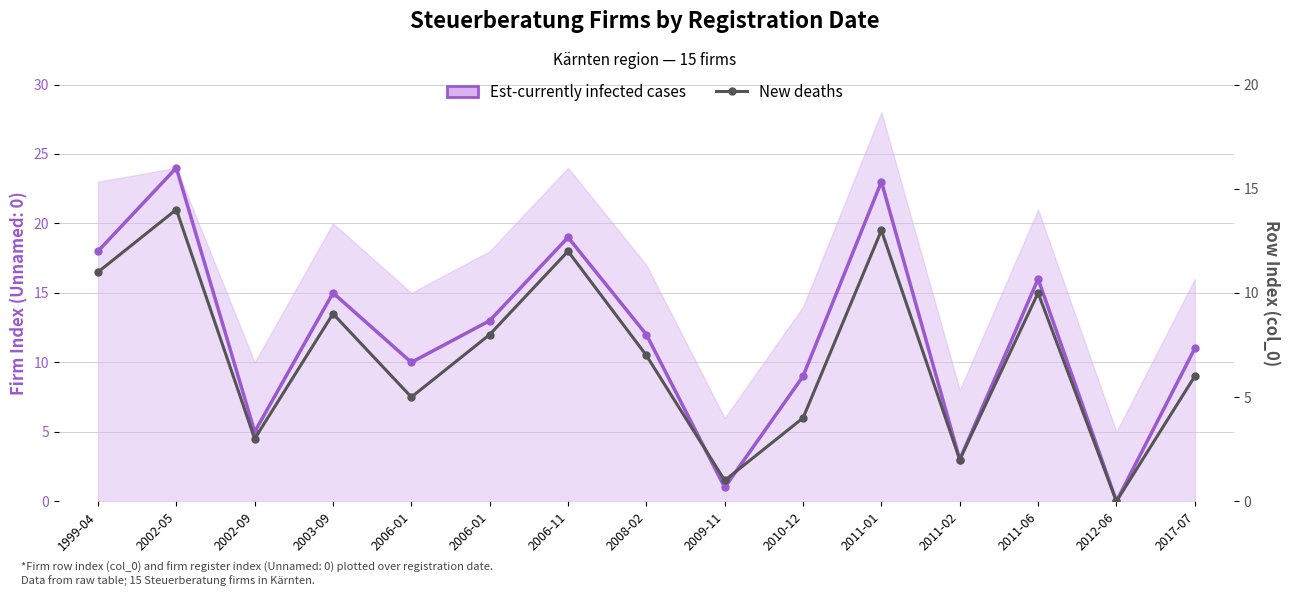

Rank the series at 2010-12 from lowest to highest value.

New deaths, Est-currently infected cases